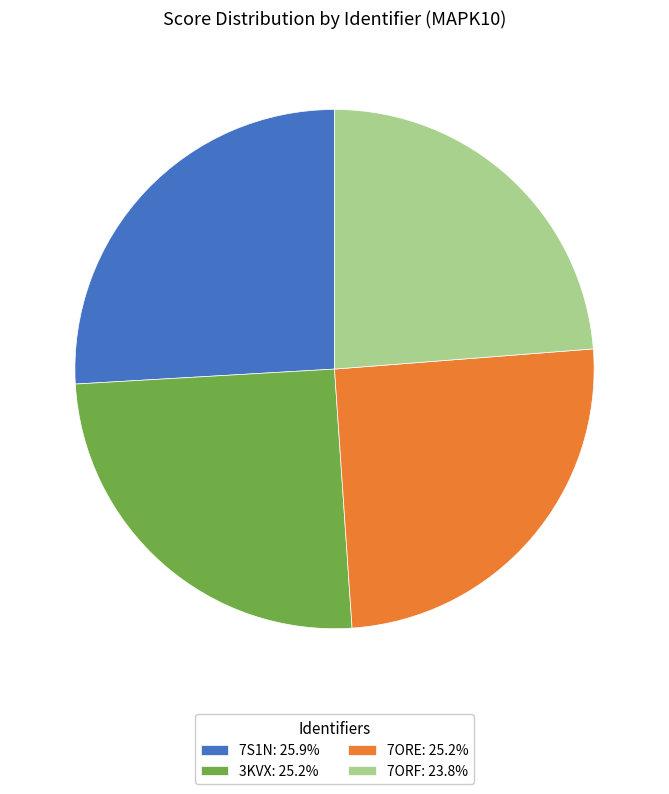

Is the sum of 7ORF: 23.8% and 3KVX: 25.2% greater than half?

No